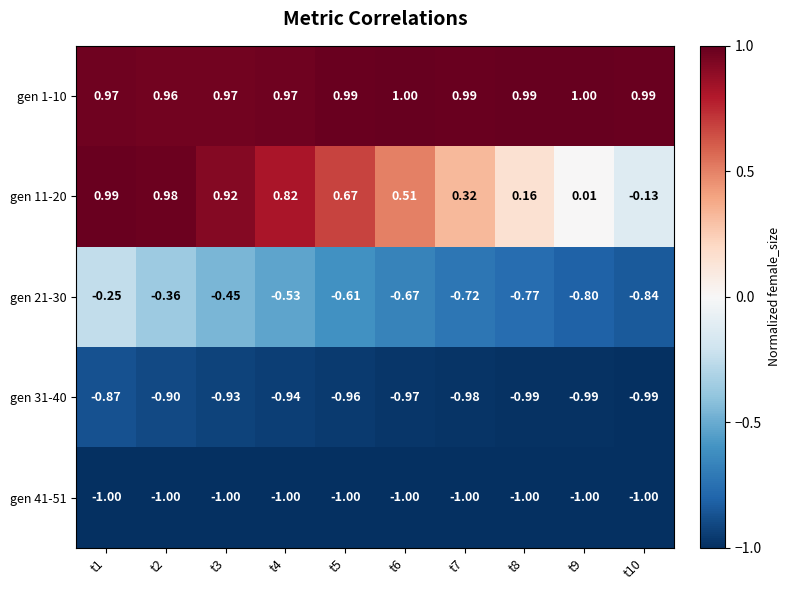

How many values in gen 11-20 are below zero?

1